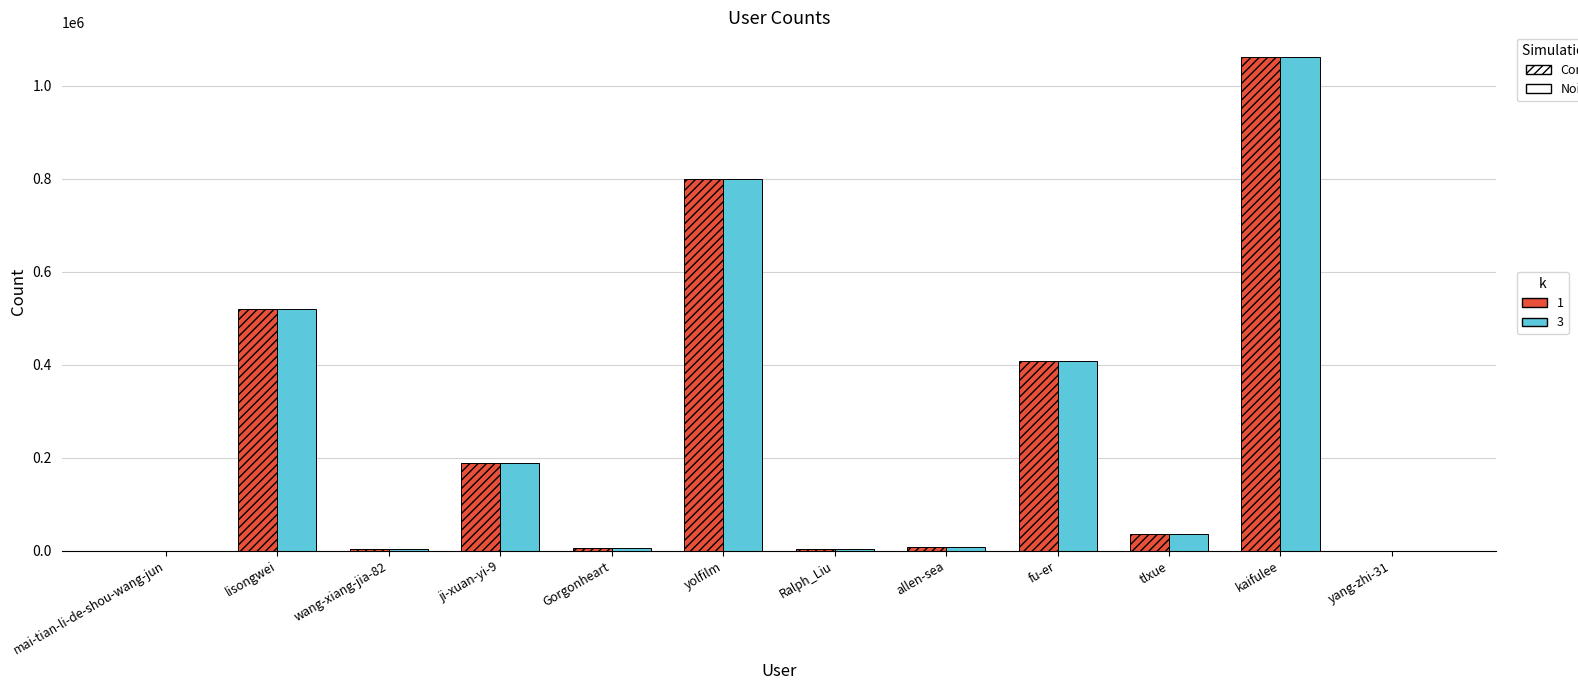

At which category does the chart reach its peak across all series?

kaifulee